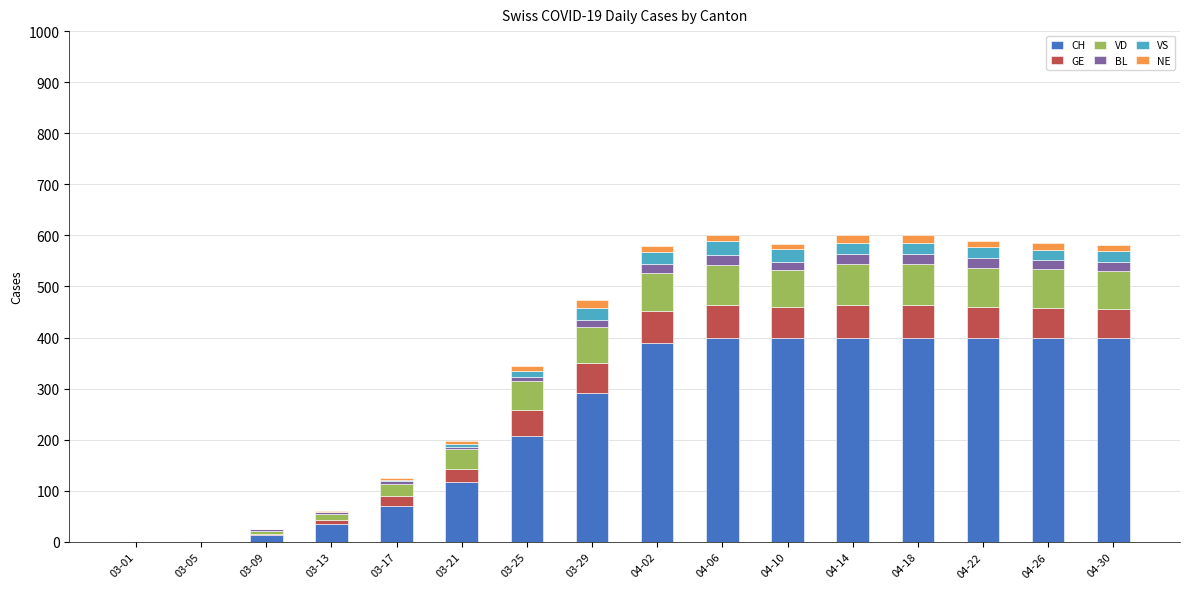

What is the total value across all series at 03-21?

197